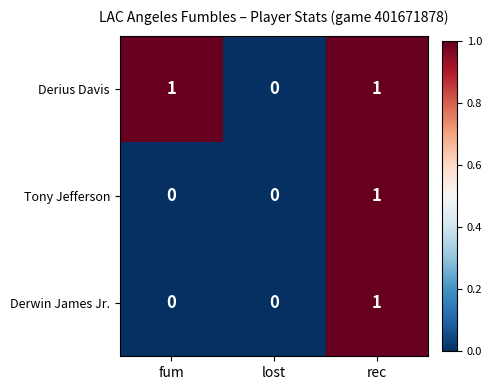

True or false: Tony Jefferson has a value of 0 at fum.

True